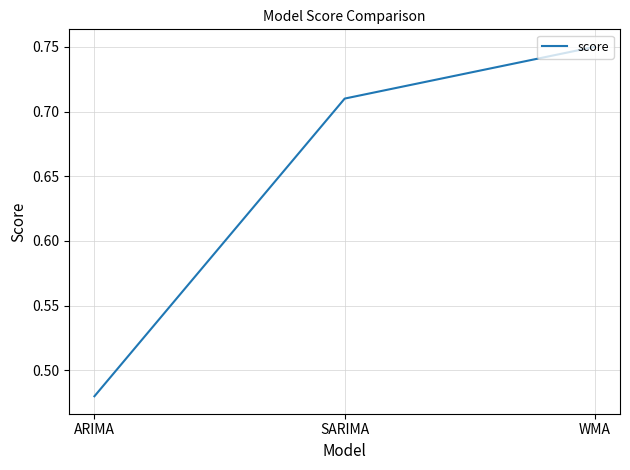

What is the sum of all values?

1.9